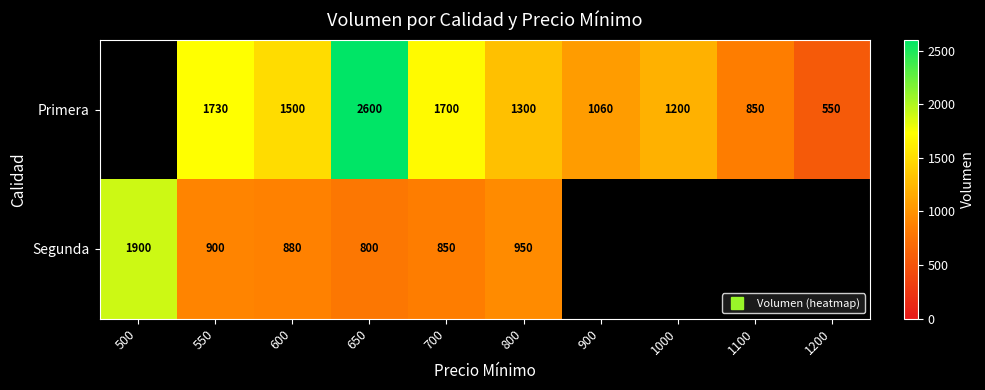

Which series has the largest range (max minus min)?

Segunda